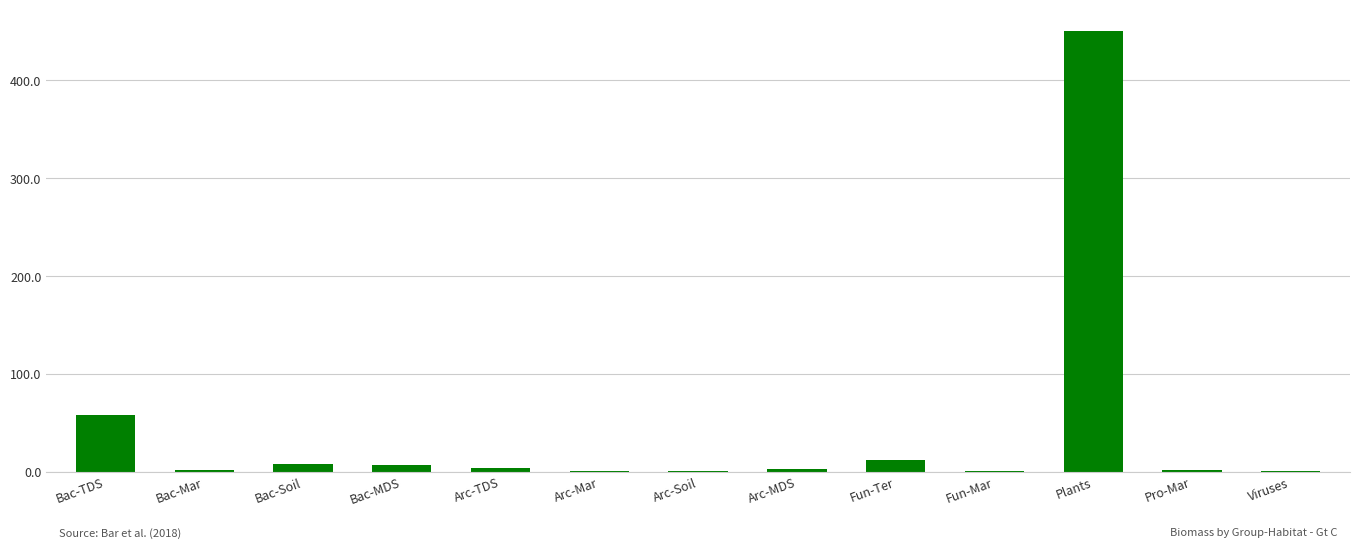

How many values exceed 2?

8